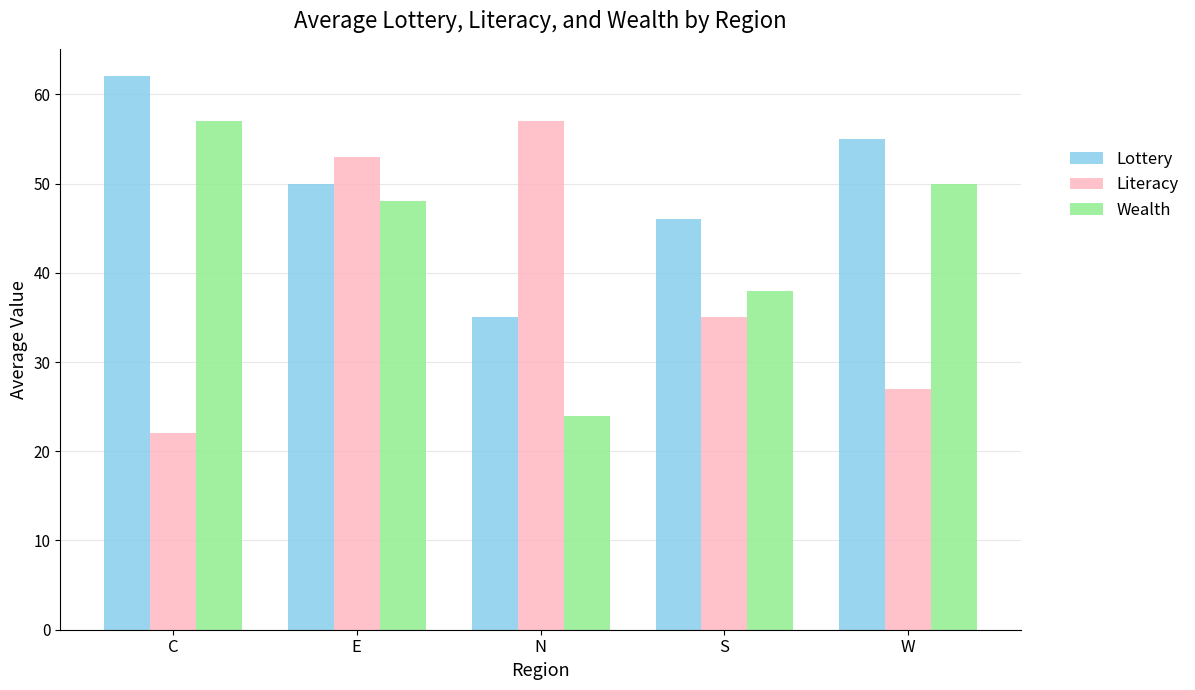

Count the number of categories in the chart.

5